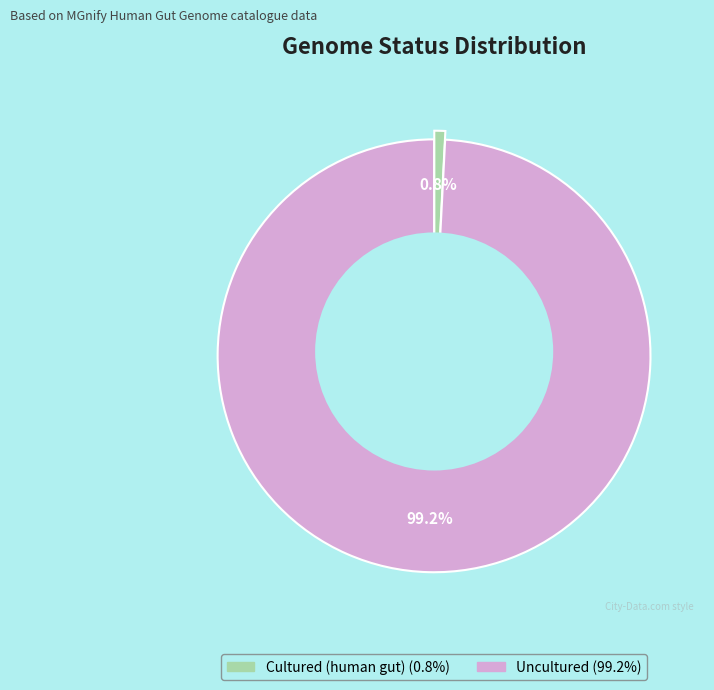

Is there any slice that represents more than half of the pie?

Yes